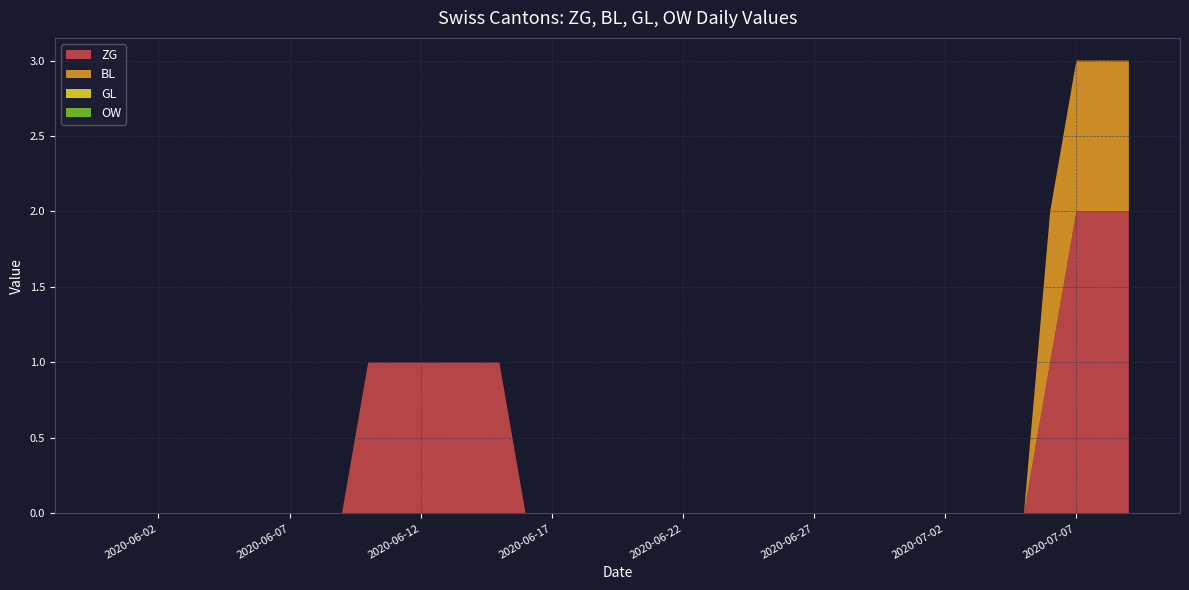

What is the label of the 22nd point from the left?

2020-06-21